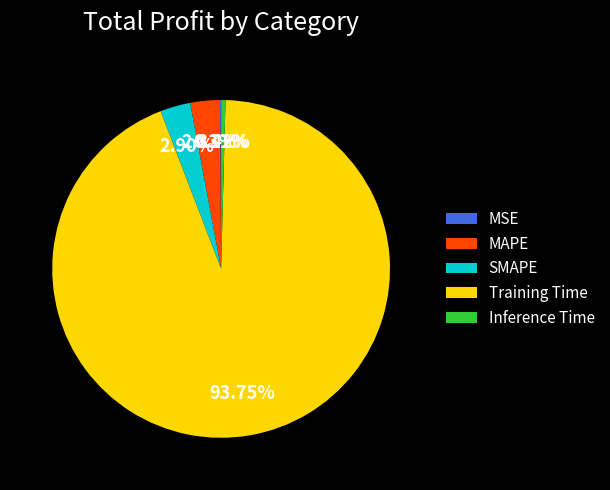

What is the majority slice?

Training Time